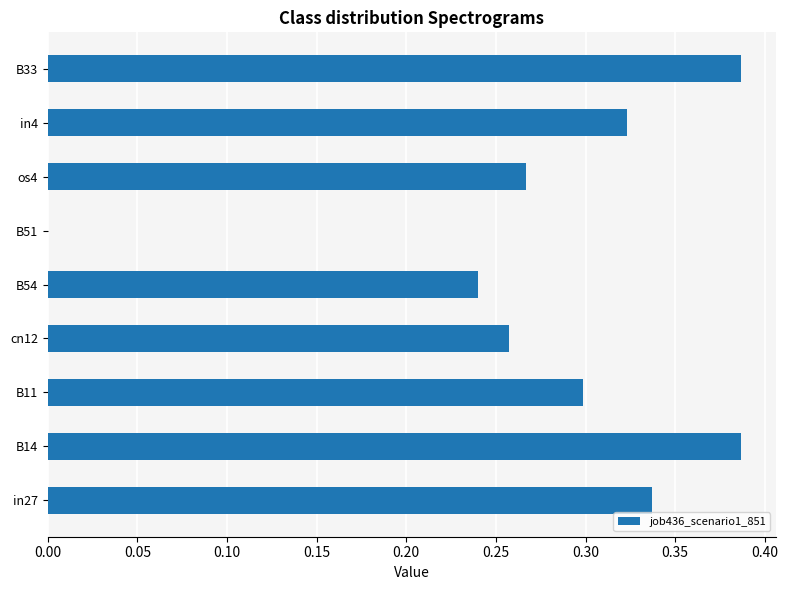

What is the sum of the values at cn12 and os4?

0.5